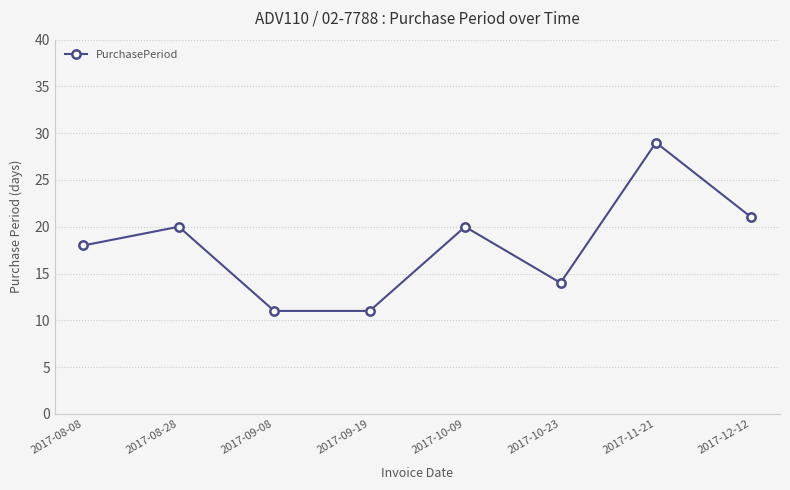

What is the greatest value displayed?

29